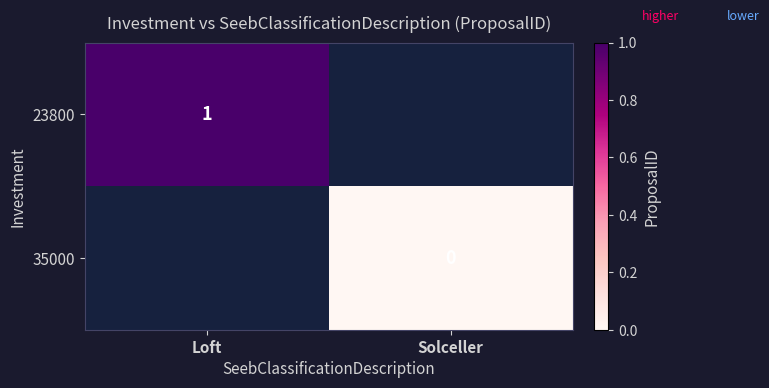

Is it true that 23800 equals 1 at Loft?

True